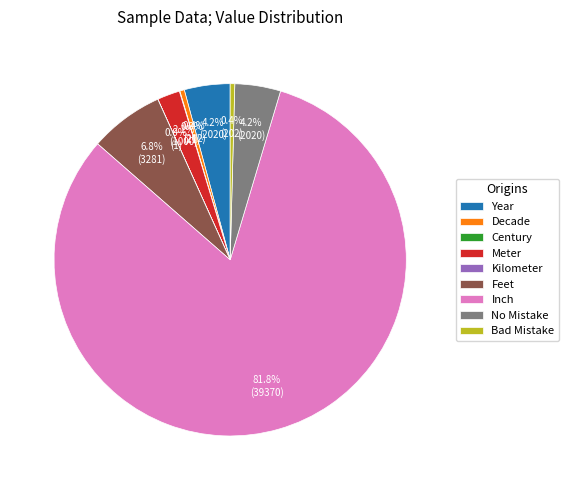

True or false: Year accounts for 4% of the total.

True